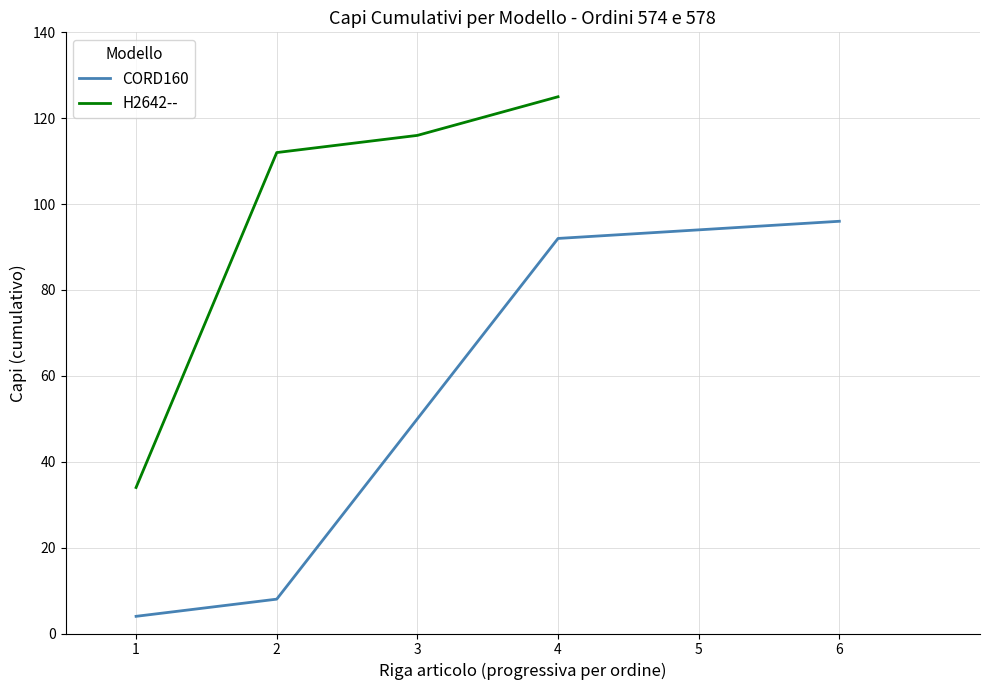

Is it true that H2642-- (C199) equals 52 at 2467?

False